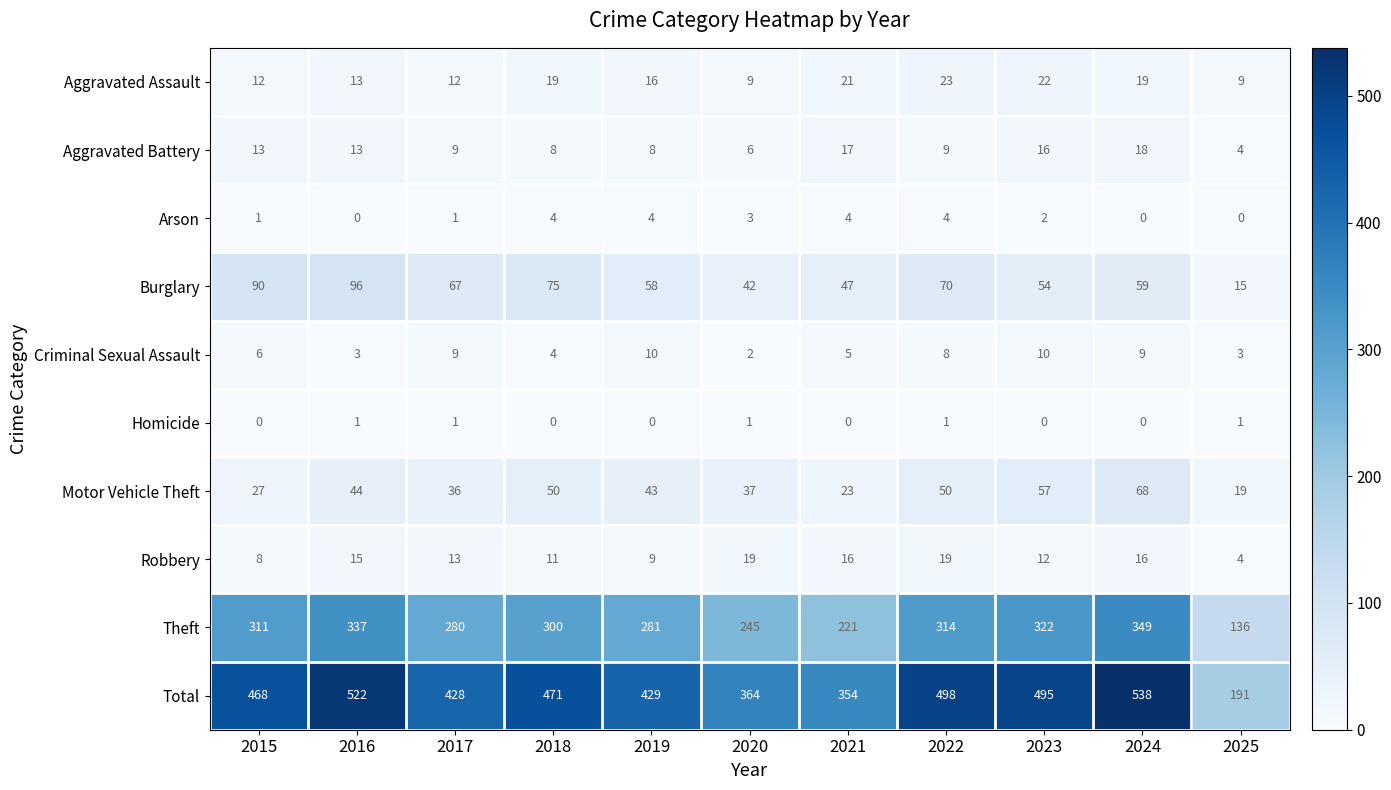

The value of Aggravated Battery at 2025 is 6. True or false?

False